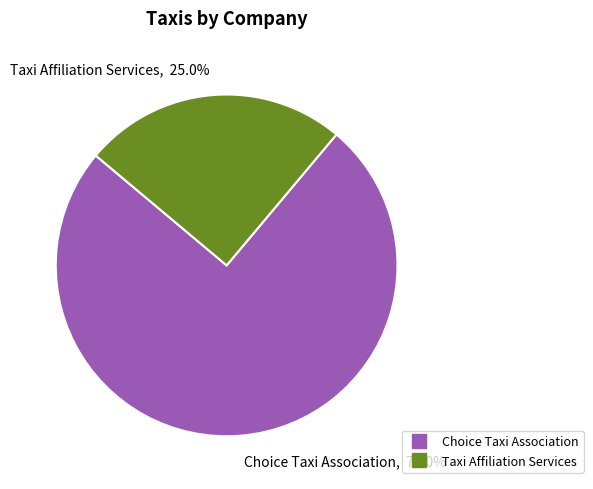

To the nearest percent, what portion does Taxi Affiliation Services represent?

25%